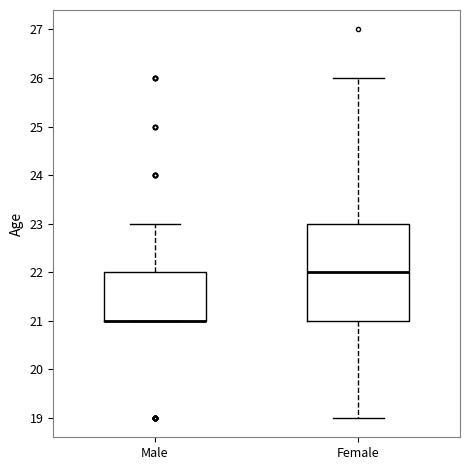

Where does the upper whisker of the box for Female end on the y-axis? The values are not printed on the chart, so give them approximately, as read against the axis.

26